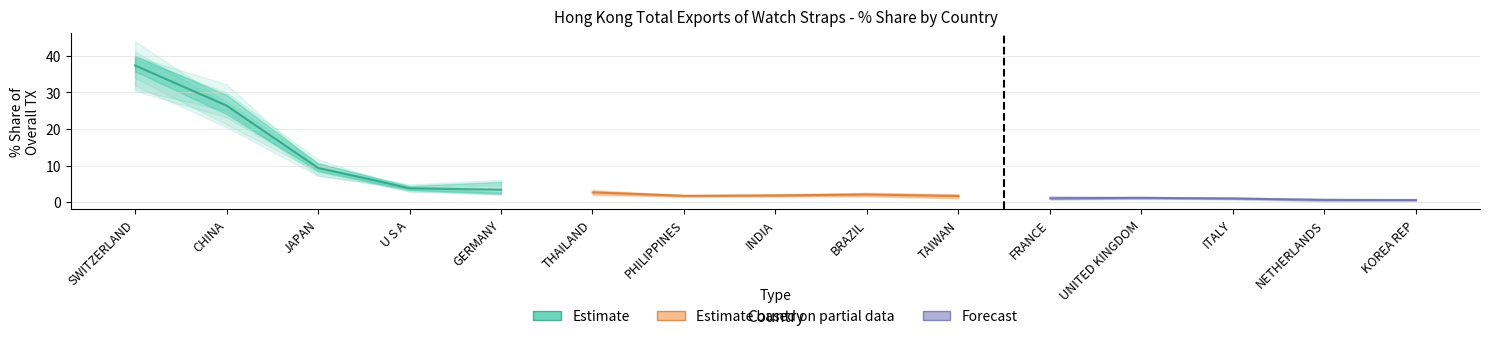

Reading right to left, list all the values displayed in this chart.

201612_% Share: KOREA REP=0.4	NETHERLANDS=0.3	ITALY=1.2	UNITED KINGDOM=0.9	FRANCE=0.9	TAIWAN=2.0	BRAZIL=2.5	INDIA=1.7	PHILIPPINES=1.9	THAILAND=2.8	GERMANY=5.5	U S A=4.4	JAPAN=8.5	CHINA=24.1	SWITZERLAND=37.5
201712_% Share: KOREA REP=0.7	NETHERLANDS=0.5	ITALY=0.8	UNITED KINGDOM=1.1	FRANCE=0.8	TAIWAN=2.0	BRAZIL=2.1	INDIA=1.9	PHILIPPINES=1.6	THAILAND=2.1	GERMANY=2.4	U S A=3.9	JAPAN=8.6	CHINA=29.3	SWITZERLAND=36.2
201812_% Share: KOREA REP=0.5	NETHERLANDS=0.8	ITALY=1.0	UNITED KINGDOM=1.4	FRANCE=1.0	TAIWAN=1.1	BRAZIL=2.1	INDIA=2.1	PHILIPPINES=1.7	THAILAND=2.7	GERMANY=2.3	U S A=3.4	JAPAN=9.8	CHINA=24.9	SWITZERLAND=40.0
201908_% Share: KOREA REP=0.8	NETHERLANDS=0.8	ITALY=0.9	UNITED KINGDOM=1.3	FRANCE=1.5	TAIWAN=1.6	BRAZIL=1.6	INDIA=1.7	PHILIPPINES=1.7	THAILAND=3.2	GERMANY=3.3	U S A=3.3	JAPAN=10.6	CHINA=27.2	SWITZERLAND=35.8